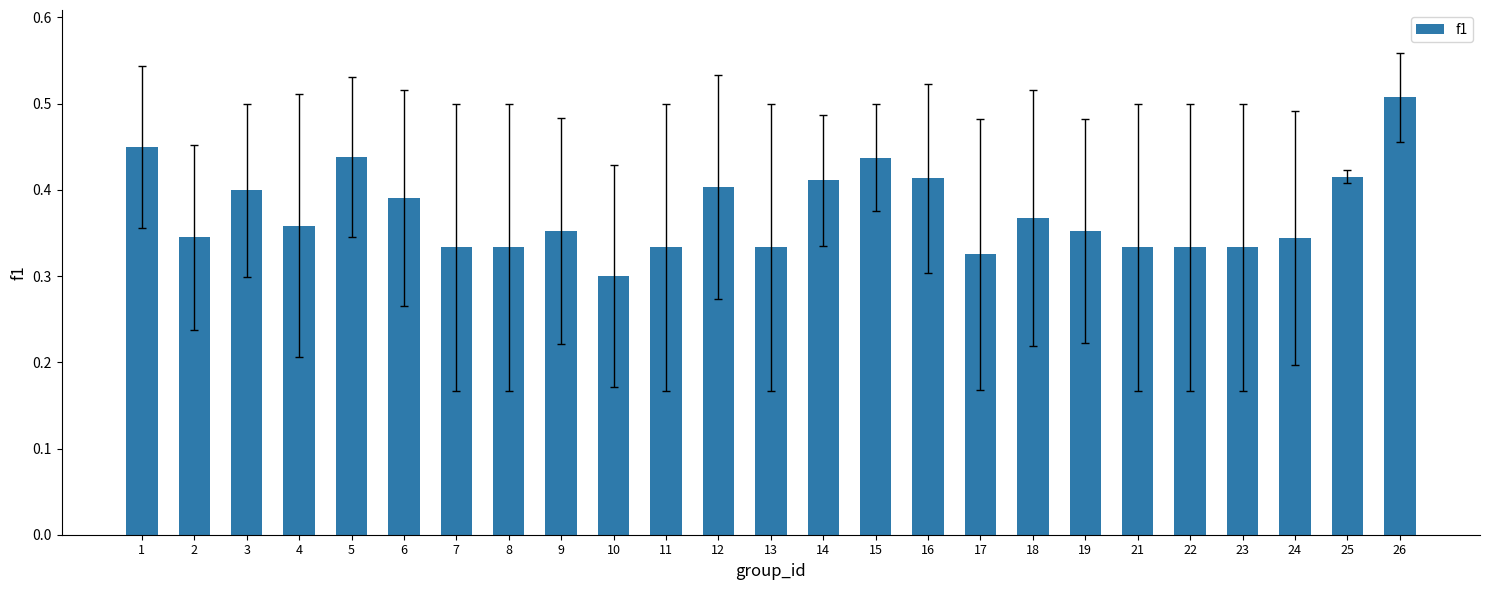

Are the bars horizontal?

No